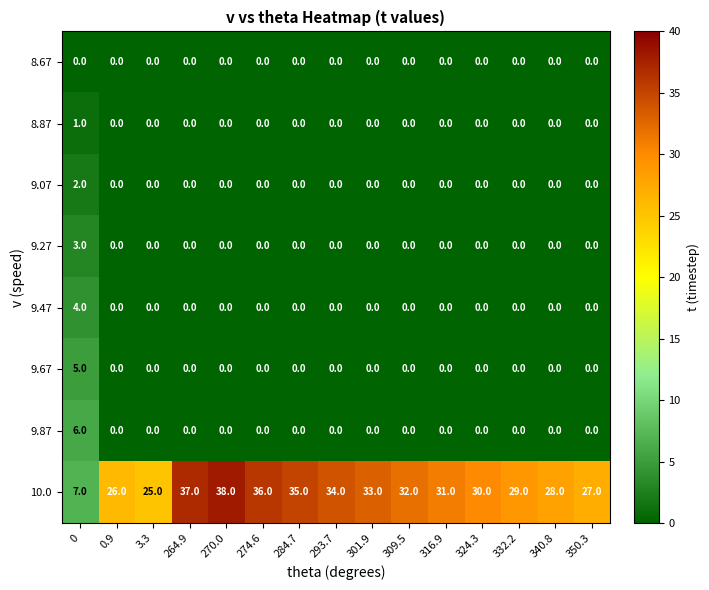

What is the sum of all 9.27 values?

3